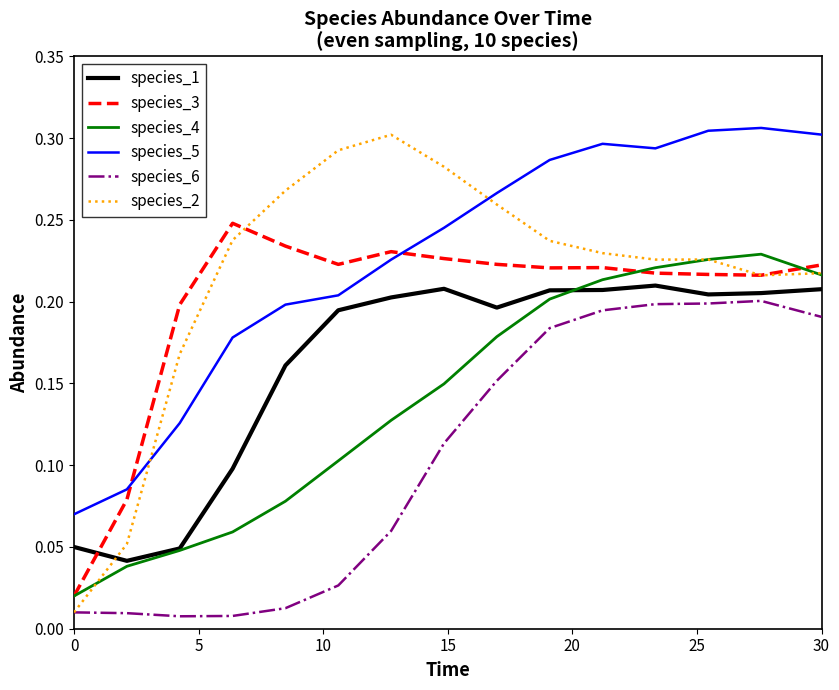

Which series ends up on top after the final intersection of species_1 and species_2?

species_2